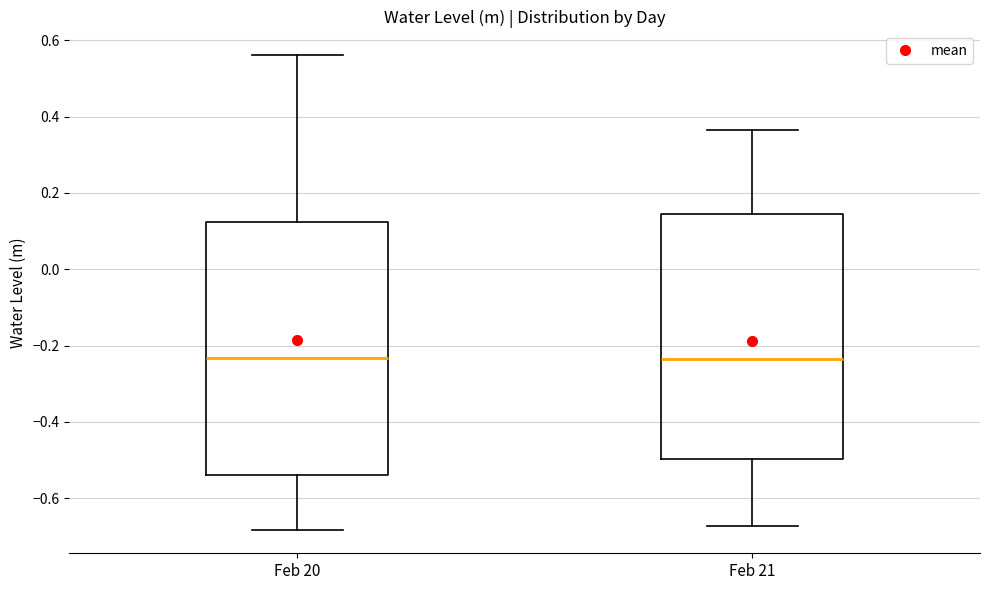

Where does the lower whisker of the box for Feb 21 end on the y-axis? The values are not printed on the chart, so give them approximately, as read against the axis.

-0.68